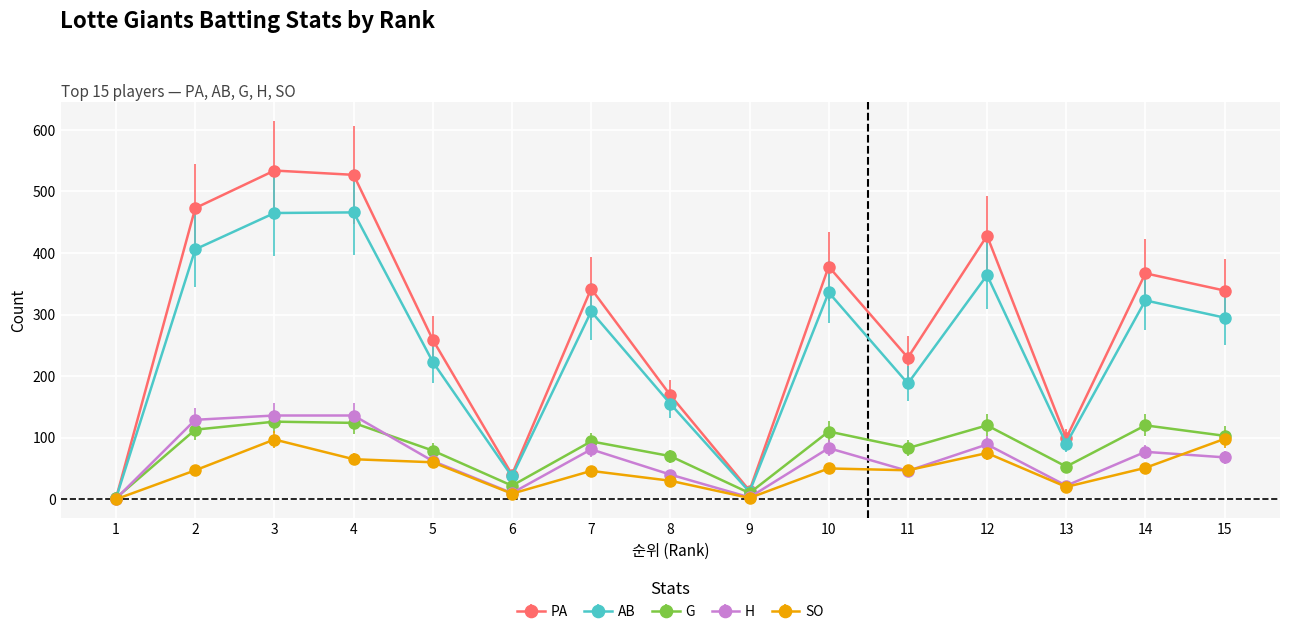

True or false: H has more than 1 interior local peaks.

True